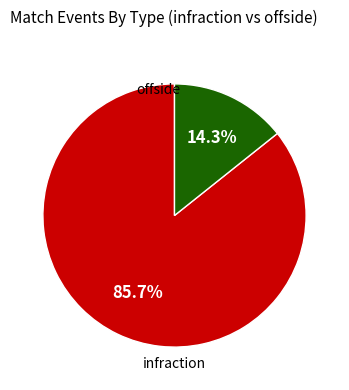

To the nearest percent, what is the average slice percentage?

50%